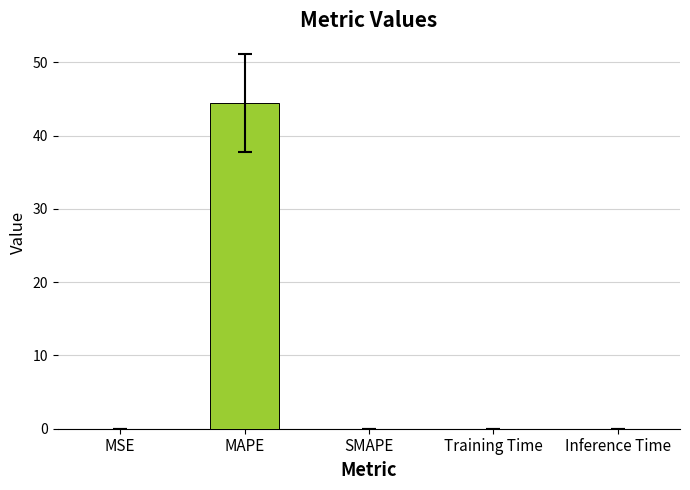

What is the sum of all values?

44.5